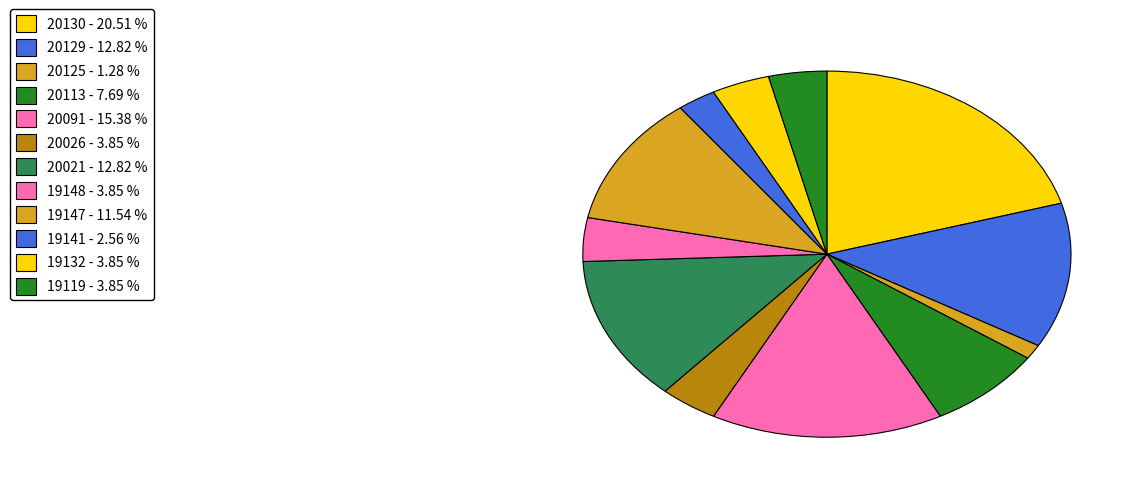

How many slices are in this pie chart?

12